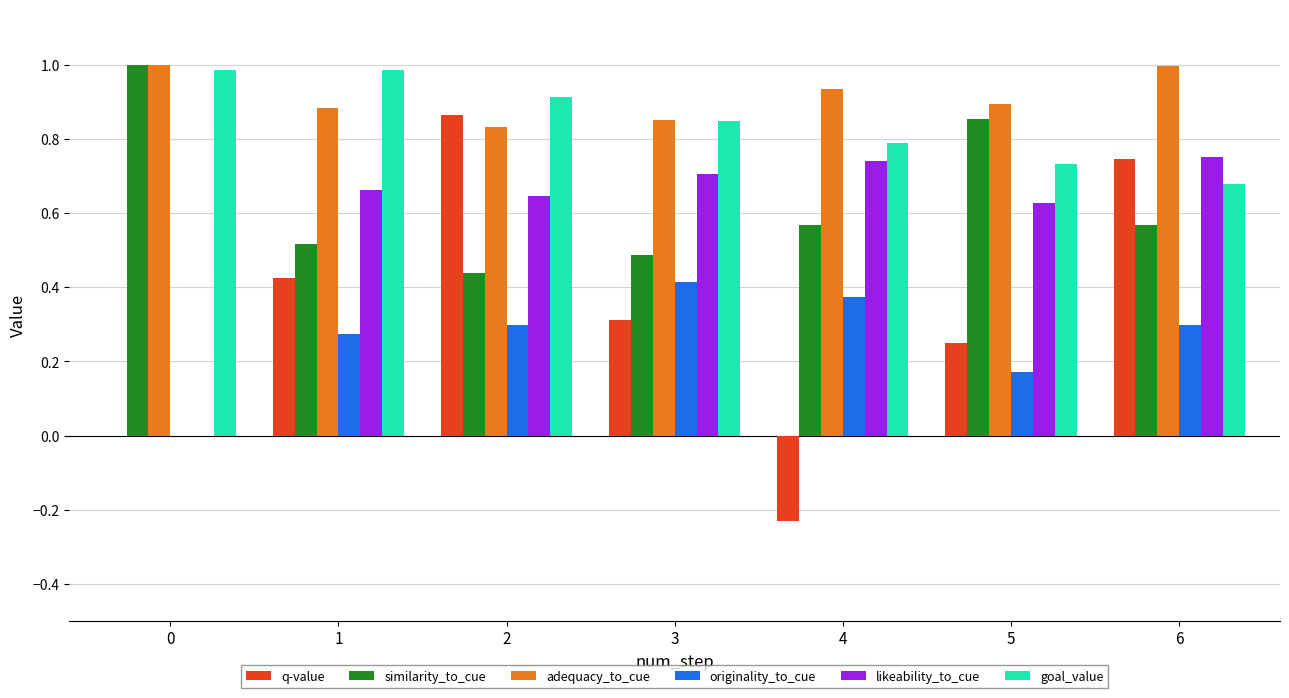

What is the highest value of the goal_value series?

1.0